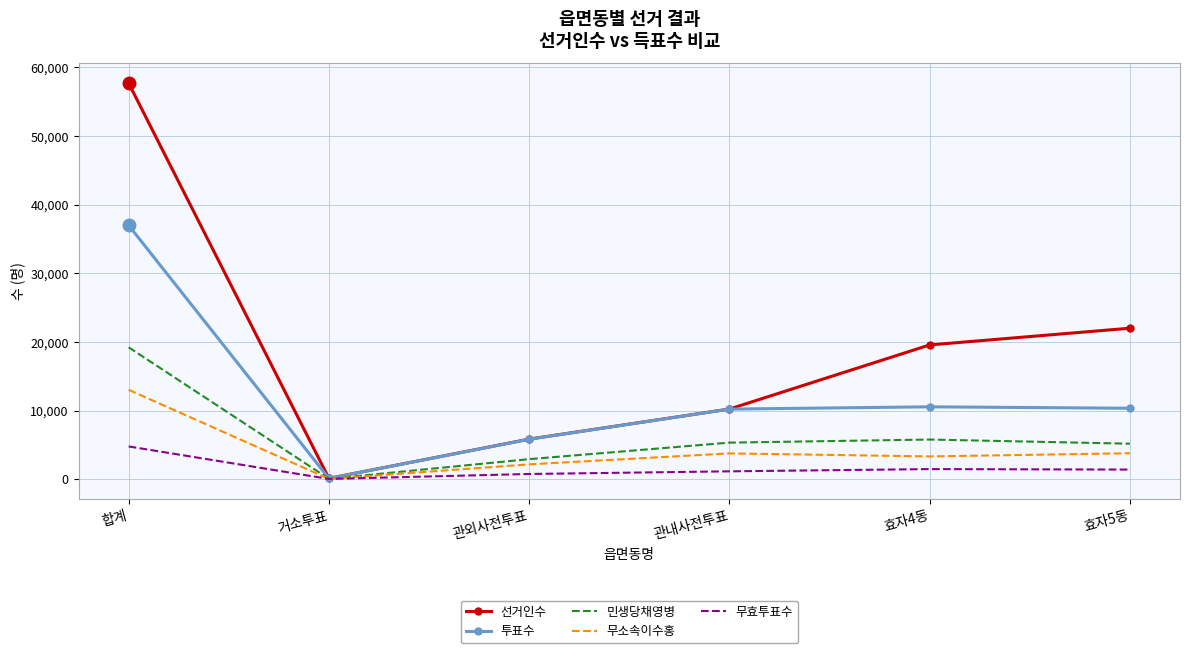

Which series has the largest range (max minus min)?

선거인수